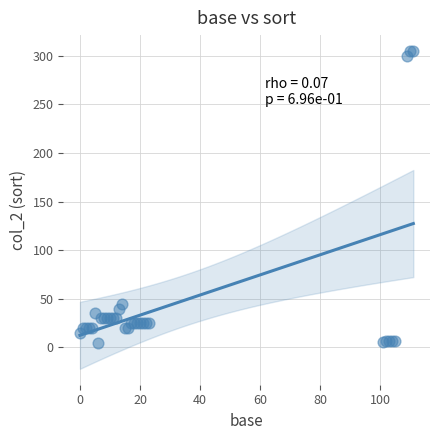

What Y value in the scatter plot is closest to 155?

45